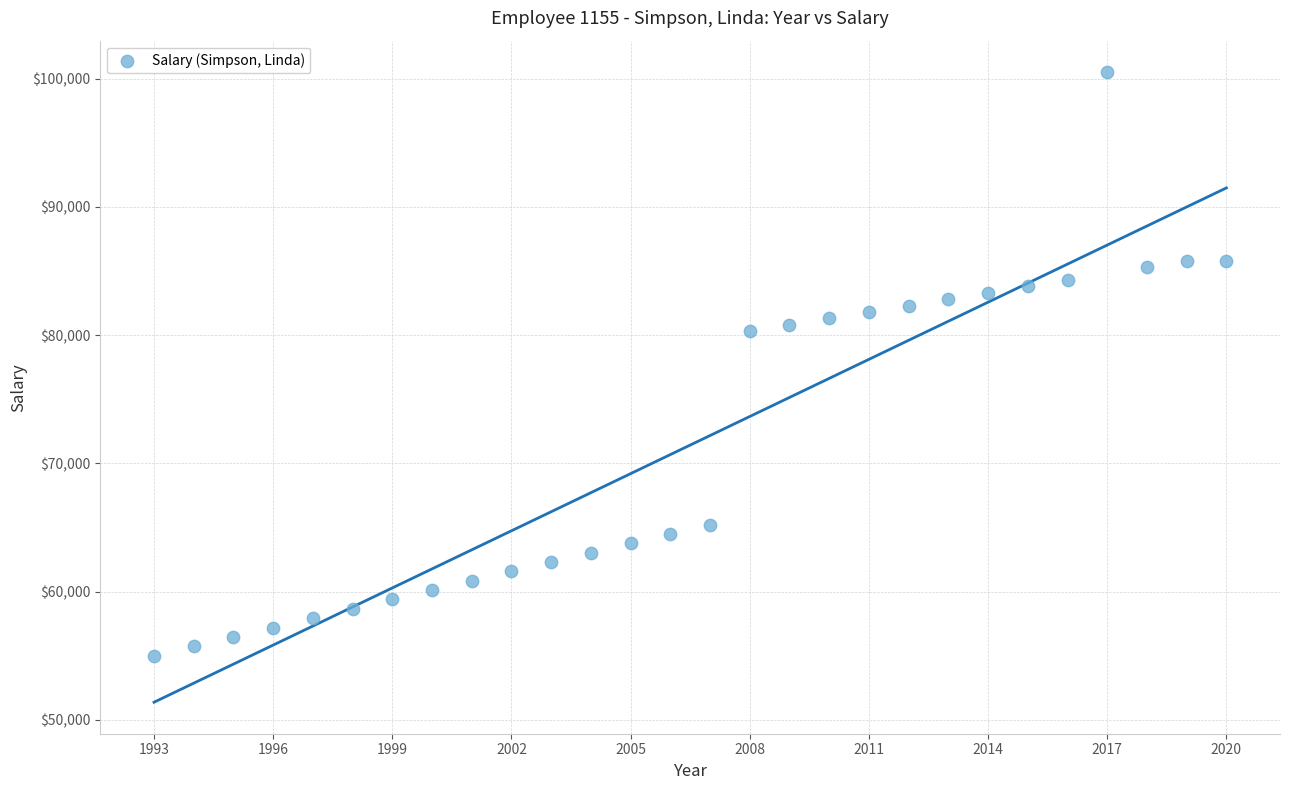

What is the range of Y values (max minus min)?

45490